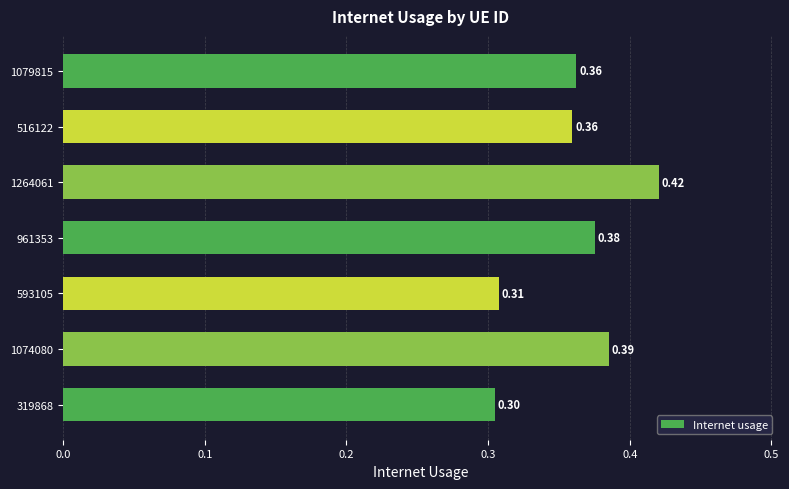

What is the sum of the values at 516122 and 961353?

0.7